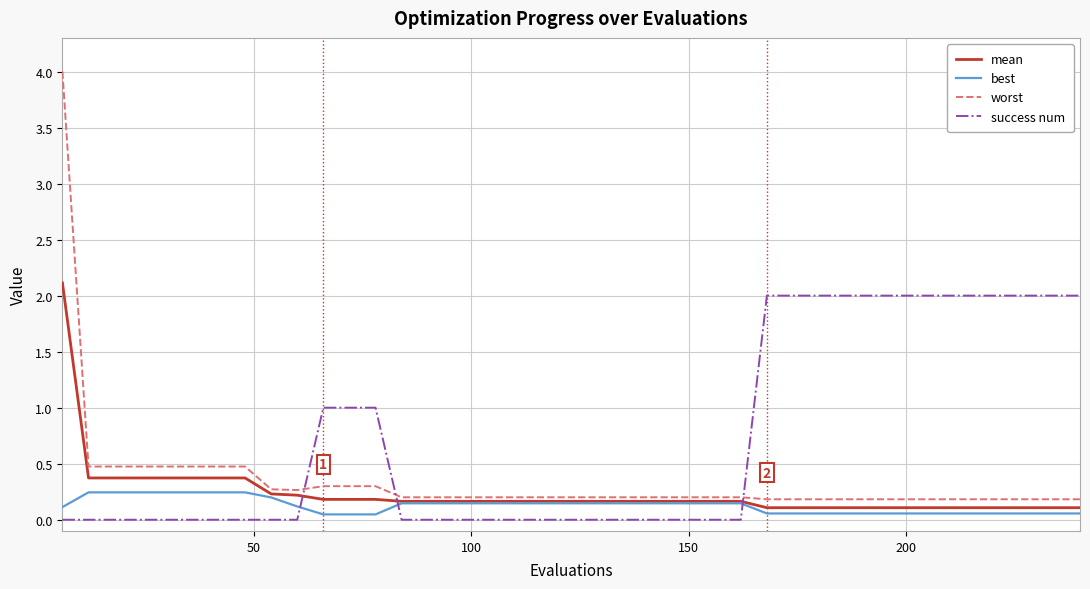

How many intersections are there between mean and success num?

3